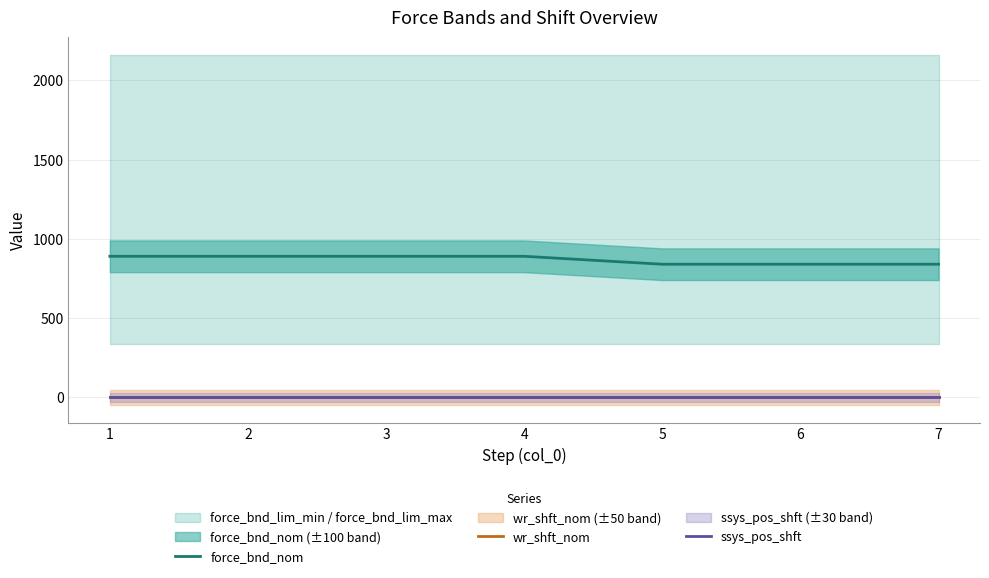

At which category does the chart reach its peak across all series?

1